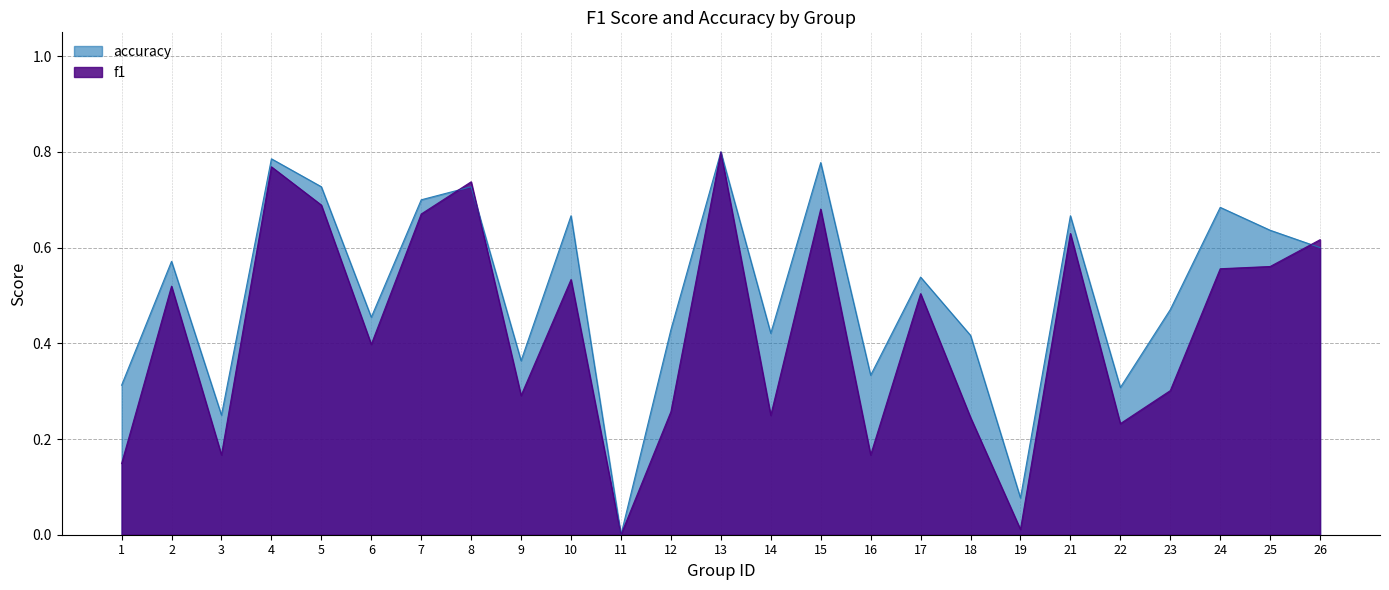

Reading left to right, list all the values displayed in this chart.

f1: 0.1	0.5	0.2	0.8	0.7	0.4	0.7	0.7	0.3	0.5	0.0	0.3	0.8	0.2	0.7	0.2	0.5	0.2	0.0	0.6	0.2	0.3	0.6	0.6	0.6
accuracy: 0.3	0.6	0.2	0.8	0.7	0.5	0.7	0.7	0.4	0.7	0.0	0.4	0.8	0.4	0.8	0.3	0.5	0.4	0.1	0.7	0.3	0.5	0.7	0.6	0.6